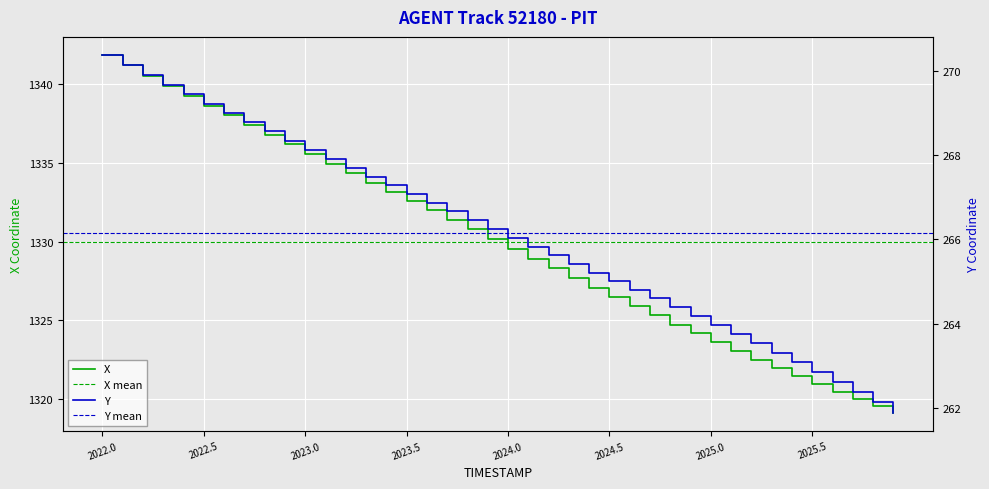

True or false: X has more than 2 interior local peaks.

False